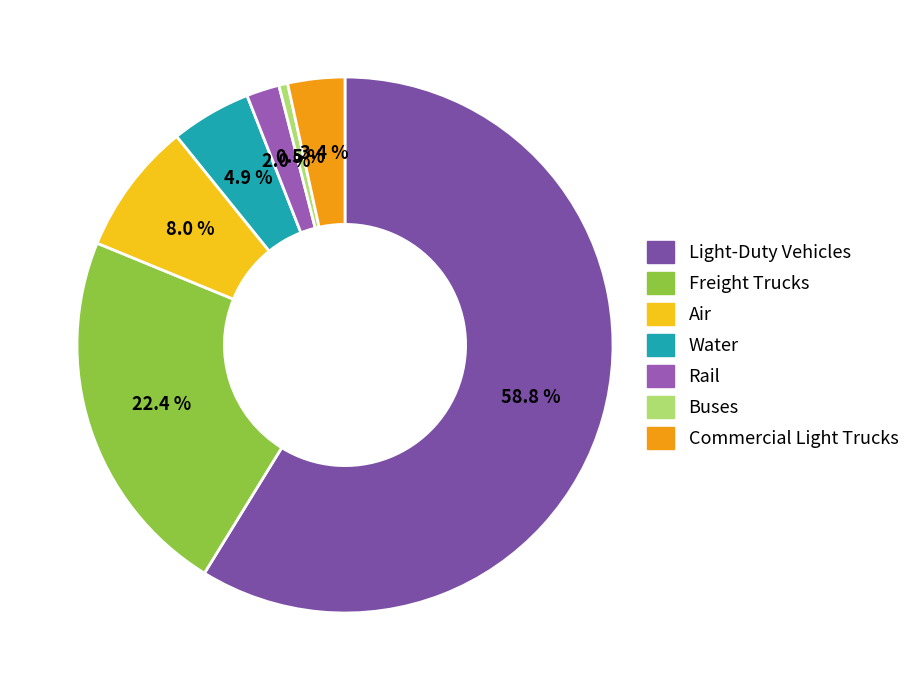

Between Buses and Water, which is larger?

Water